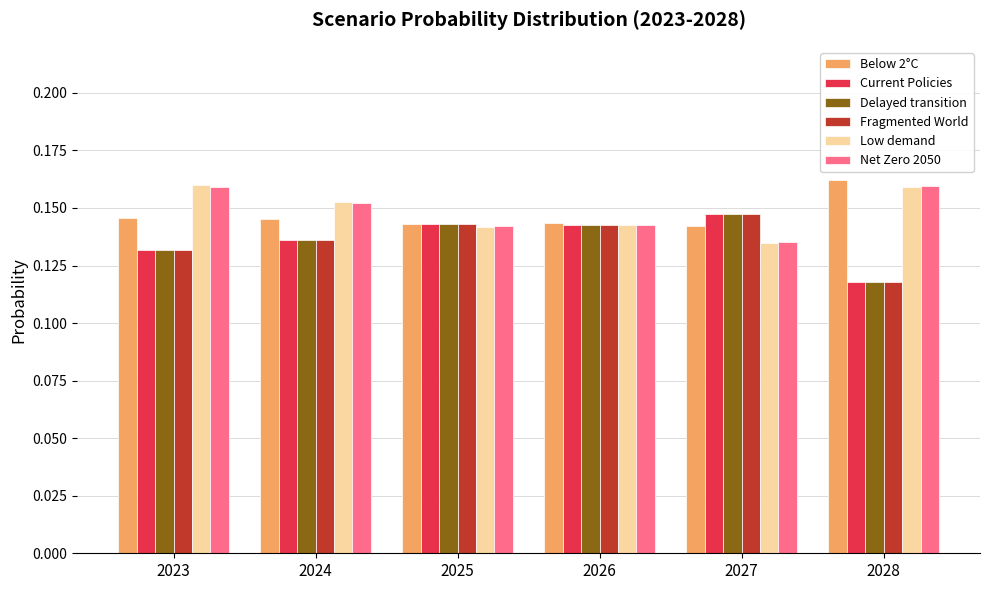

At how many categories does at least one series exceed 0?

6